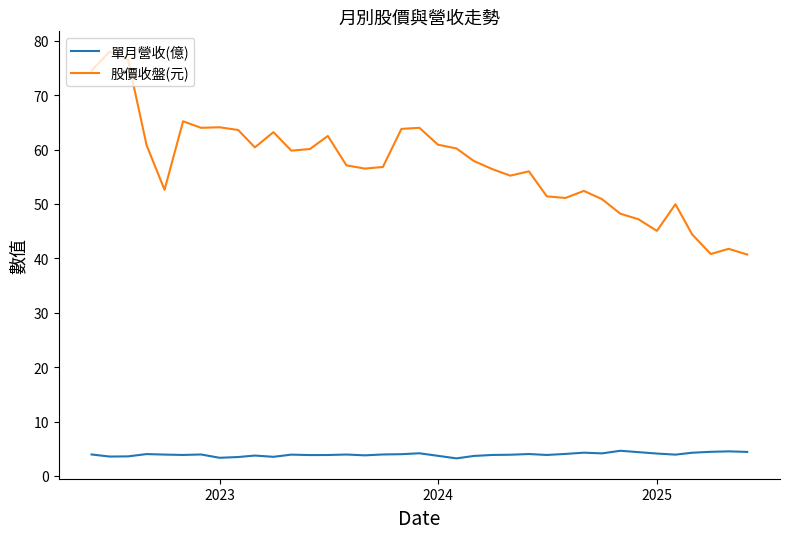

What is the greatest value displayed?

78.0